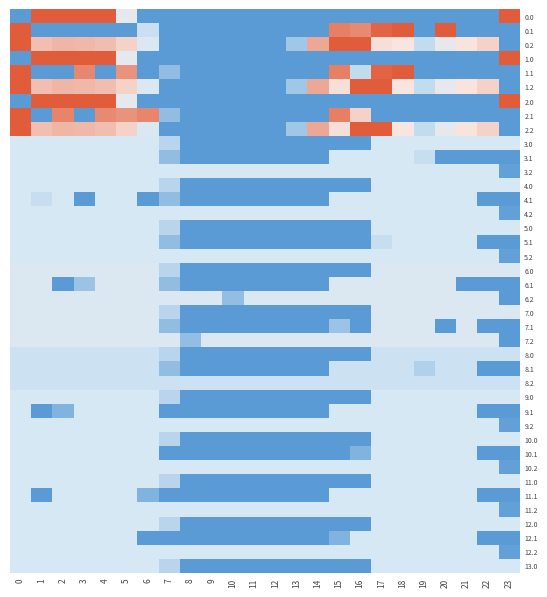

Rank the series at 17 from lowest to highest value.

0.0, 1.0, 2.0, 2.1, 5.1, 8.0, 8.1, 8.2, 3.0, 3.1, 3.2, 4.0, 4.1, 4.2, 5.0, 5.2, 9.0, 9.1, 9.2, 10.0, 10.1, 10.2, 11.0, 11.1, 11.2, 12.0, 12.1, 12.2, 13.0, 6.0, 6.1, 6.2, 7.0, 7.1, 7.2, 0.2, 0.1, 1.1, 1.2, 2.2